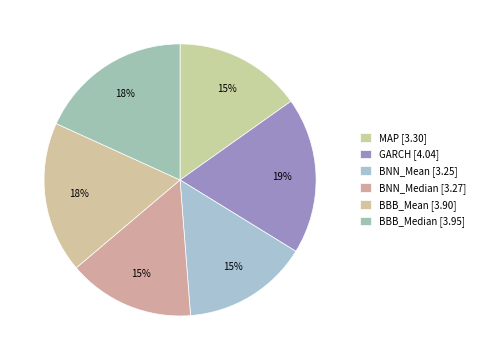

To the nearest percent, what is the combined percentage of BNN_Median and BBB_Mean?

33%